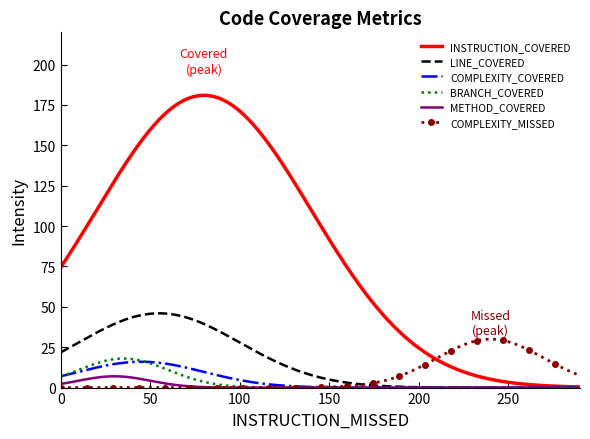

What is the difference between the maximum and minimum values in the COMPLEXITY_MISSED series?

30.0